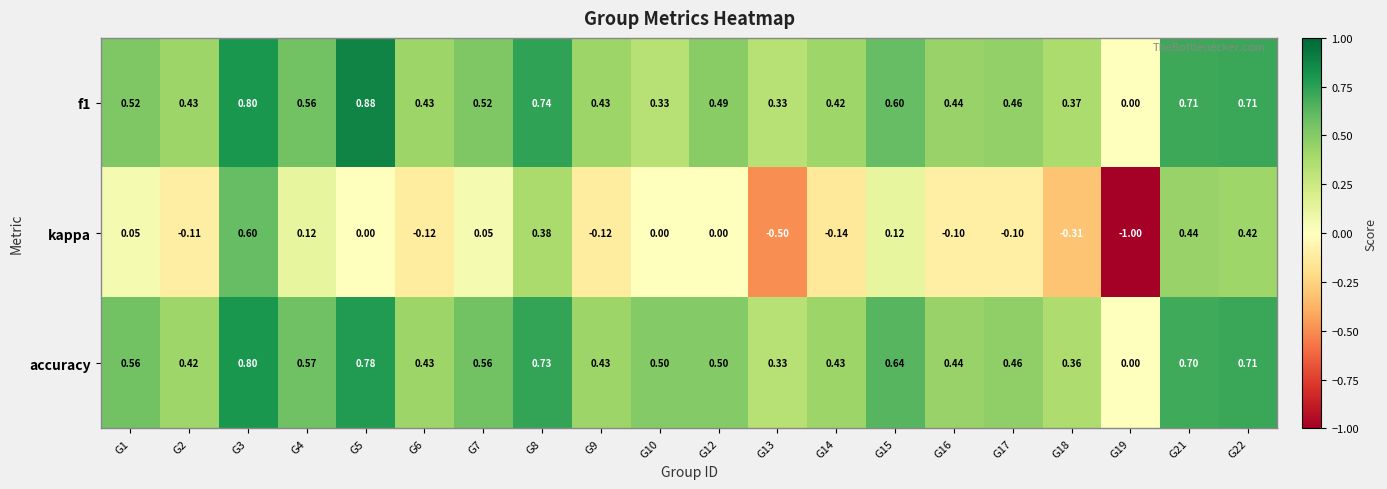

What is the difference between the highest and lowest values at G17?

0.6